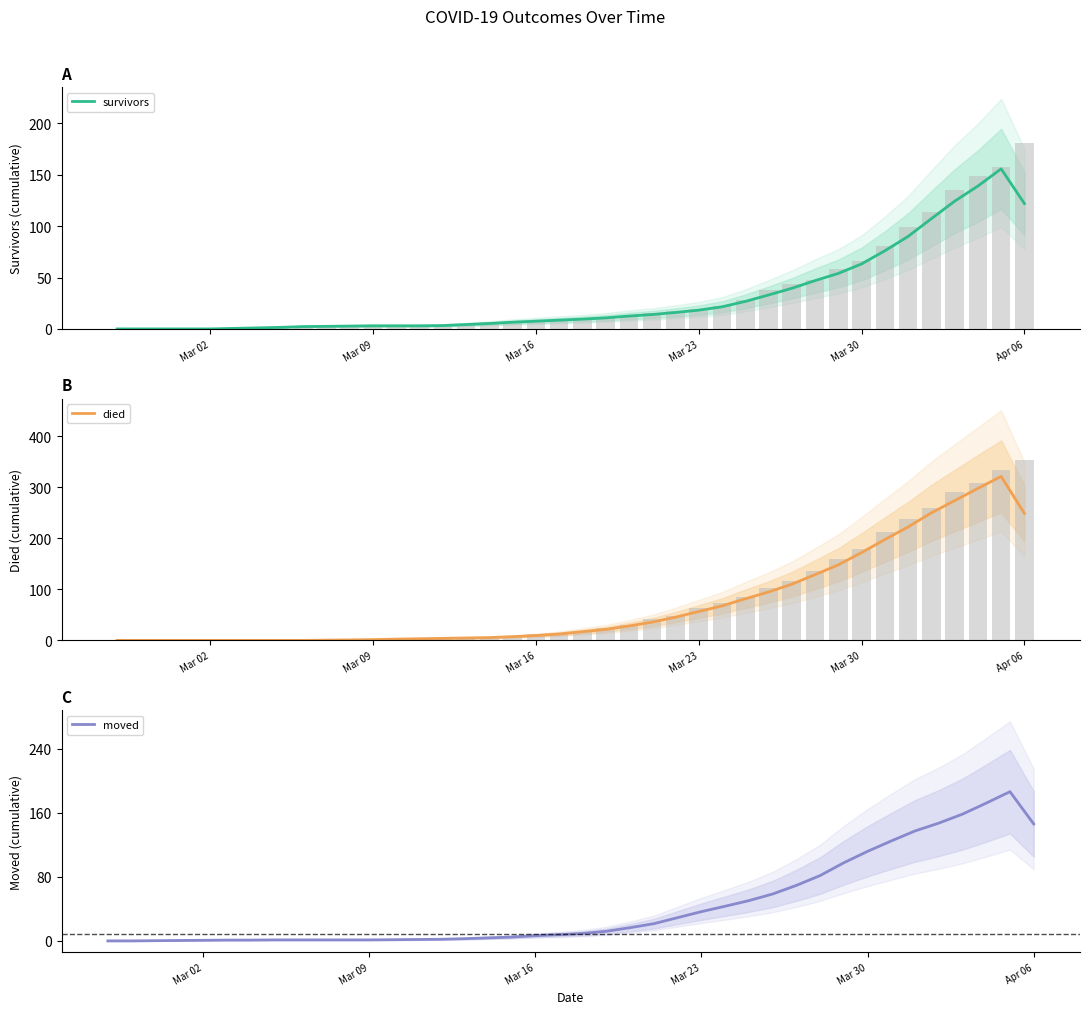

What is the difference between the maximum and minimum values in the died series?

321.2